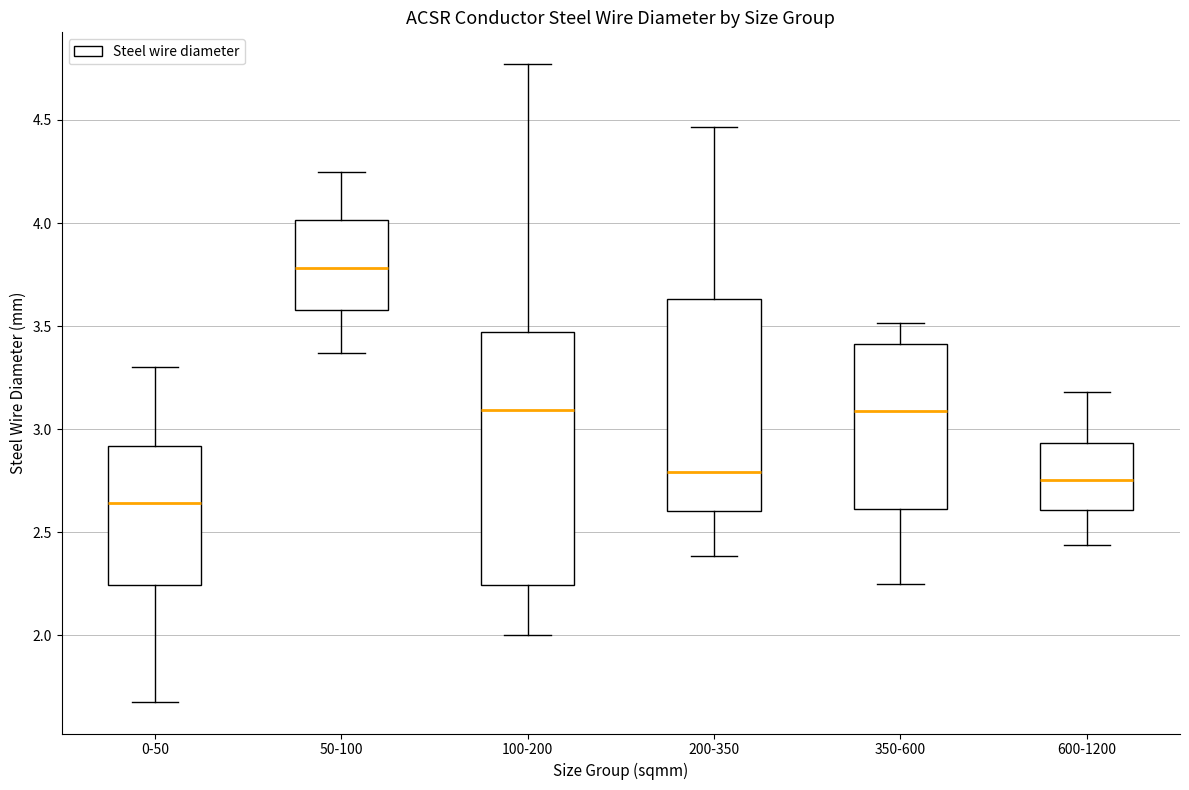

Which box is the tallest, from its lower edge to its upper edge?

100-200